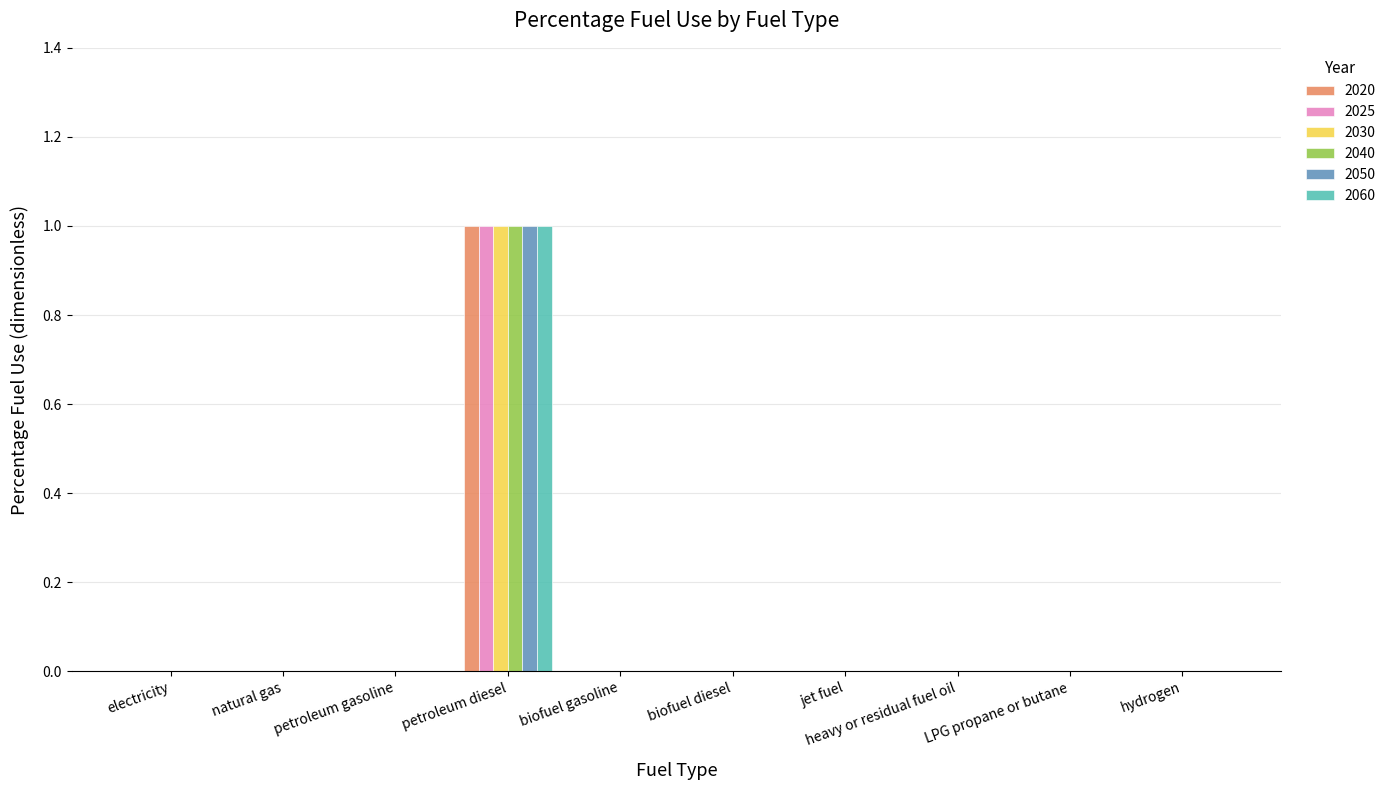

Reading left to right, extract all data points from this chart.

2020: electricity=0	natural gas=0	petroleum gasoline=0	petroleum diesel=1	biofuel gasoline=0	biofuel diesel=0	jet fuel=0	heavy or residual fuel oil=0	LPG propane or butane=0	hydrogen=0
2025: electricity=0	natural gas=0	petroleum gasoline=0	petroleum diesel=1	biofuel gasoline=0	biofuel diesel=0	jet fuel=0	heavy or residual fuel oil=0	LPG propane or butane=0	hydrogen=0
2030: electricity=0	natural gas=0	petroleum gasoline=0	petroleum diesel=1	biofuel gasoline=0	biofuel diesel=0	jet fuel=0	heavy or residual fuel oil=0	LPG propane or butane=0	hydrogen=0
2040: electricity=0	natural gas=0	petroleum gasoline=0	petroleum diesel=1	biofuel gasoline=0	biofuel diesel=0	jet fuel=0	heavy or residual fuel oil=0	LPG propane or butane=0	hydrogen=0
2050: electricity=0	natural gas=0	petroleum gasoline=0	petroleum diesel=1	biofuel gasoline=0	biofuel diesel=0	jet fuel=0	heavy or residual fuel oil=0	LPG propane or butane=0	hydrogen=0
2060: electricity=0	natural gas=0	petroleum gasoline=0	petroleum diesel=1	biofuel gasoline=0	biofuel diesel=0	jet fuel=0	heavy or residual fuel oil=0	LPG propane or butane=0	hydrogen=0